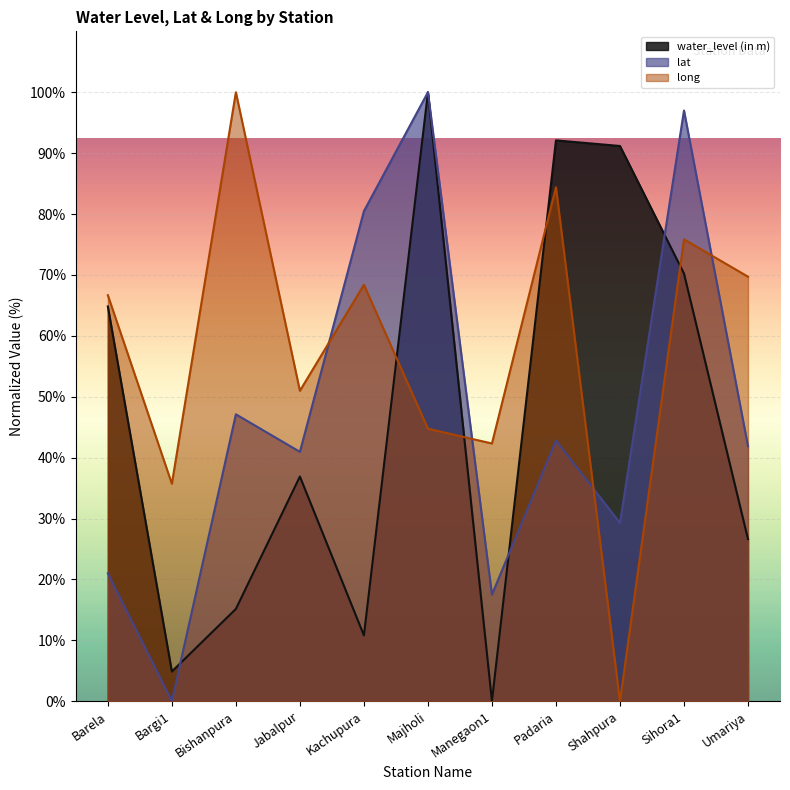

Reading left to right, what are all the values shown in this chart?

water_level (in m): Barela=64.8	Bargi1=4.9	Bishanpura=15.2	Jabalpur=36.9	Kachupura=10.8	Majholi=100.0	Manegaon1=0.0	Padaria=92.1	Shahpura=91.2	Sihora1=70.2	Umariya=26.6
lat: Barela=21.0	Bargi1=0.0	Bishanpura=47.1	Jabalpur=40.9	Kachupura=80.5	Majholi=100.0	Manegaon1=17.5	Padaria=42.8	Shahpura=29.3	Sihora1=97.0	Umariya=41.9
long: Barela=66.7	Bargi1=35.7	Bishanpura=100.0	Jabalpur=51.0	Kachupura=68.4	Majholi=44.7	Manegaon1=42.3	Padaria=84.4	Shahpura=0.0	Sihora1=75.8	Umariya=69.7